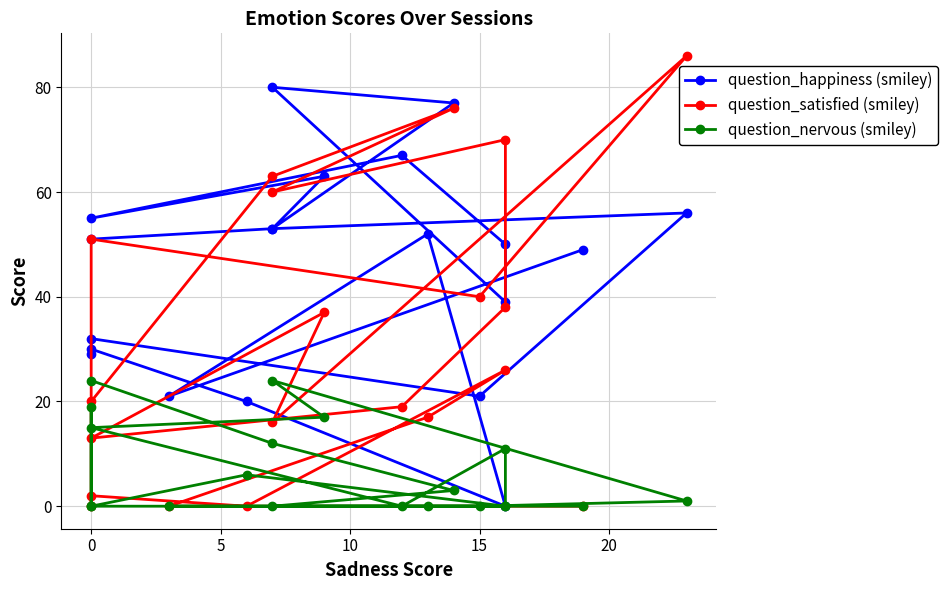

What is the greatest value displayed?

86